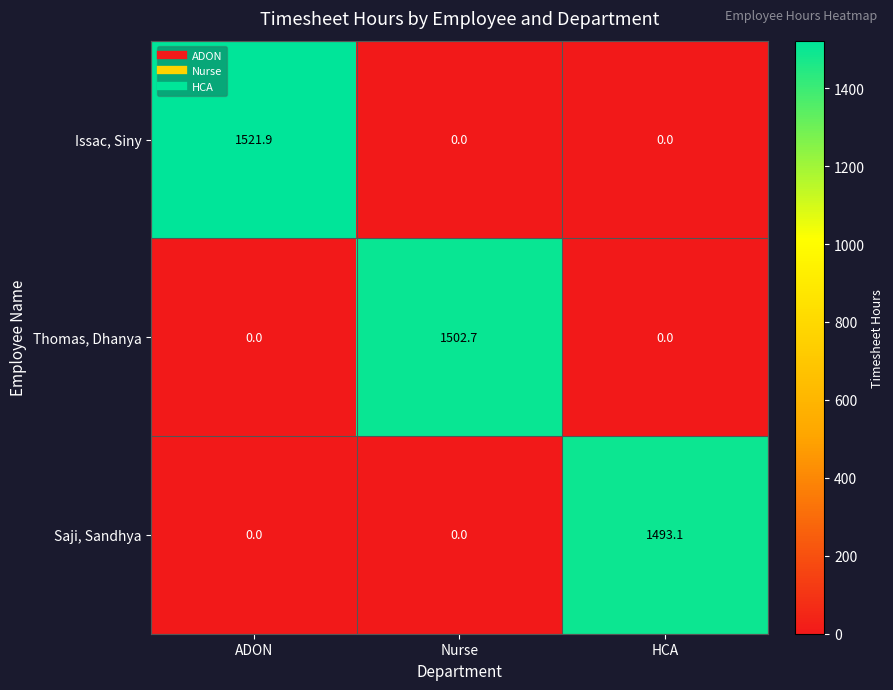

The value of Issac, Siny at Nurse is 0.0. True or false?

True